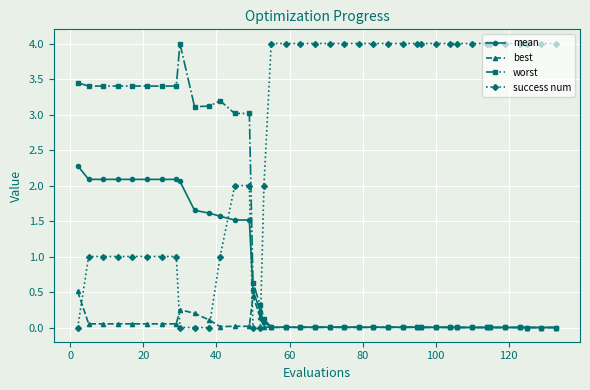

Which series has the largest total across all categories?

success num